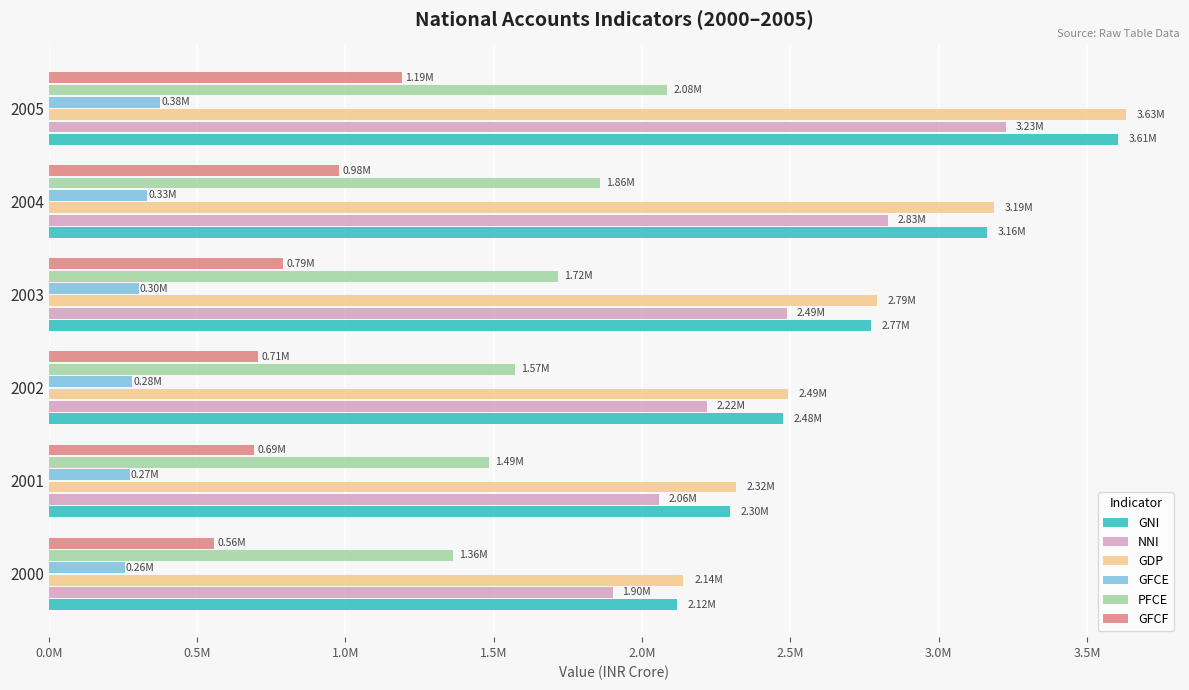

What is the sum of all GNI values?

16430039.2